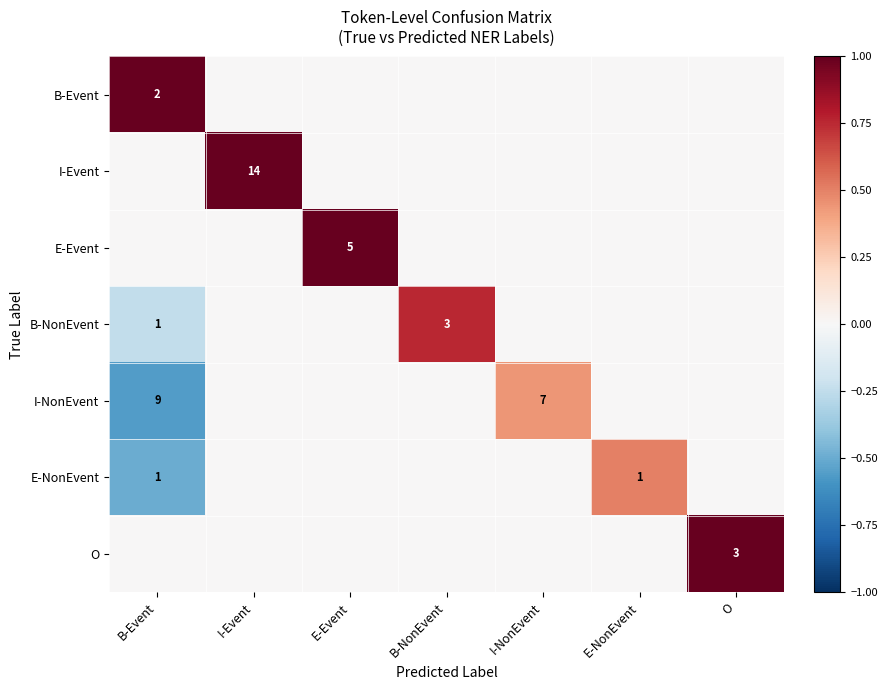

Is it true that B-Event equals 2 at B-Event?

True